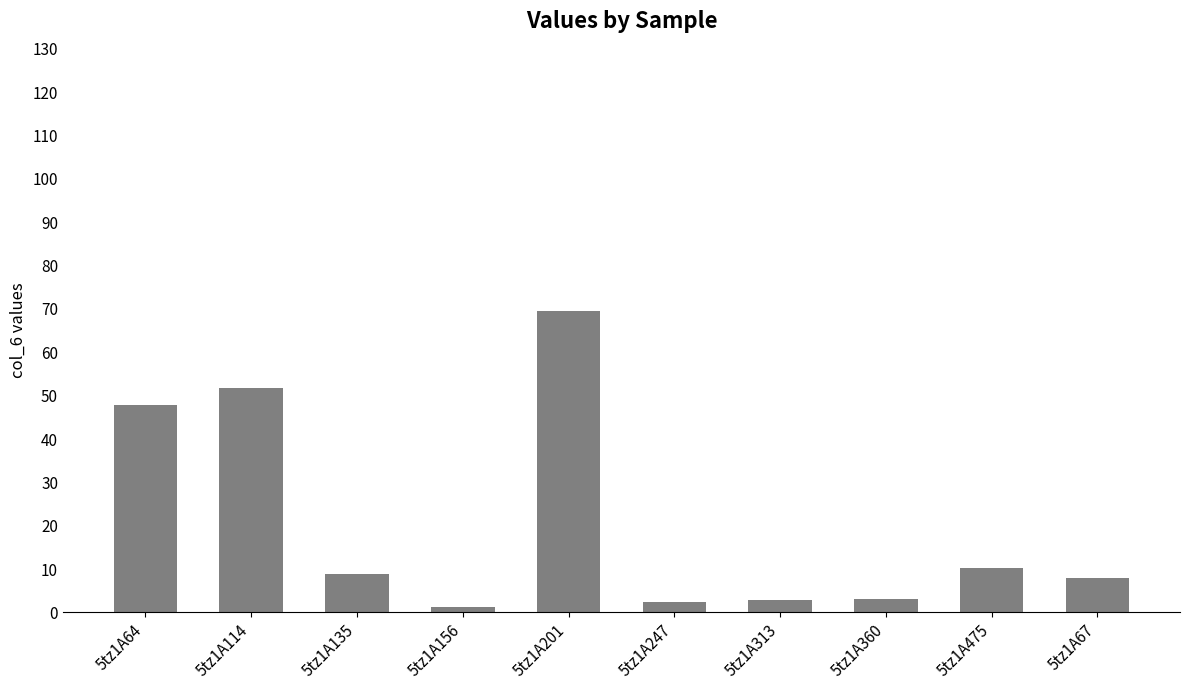

How many series are shown in this chart?

1